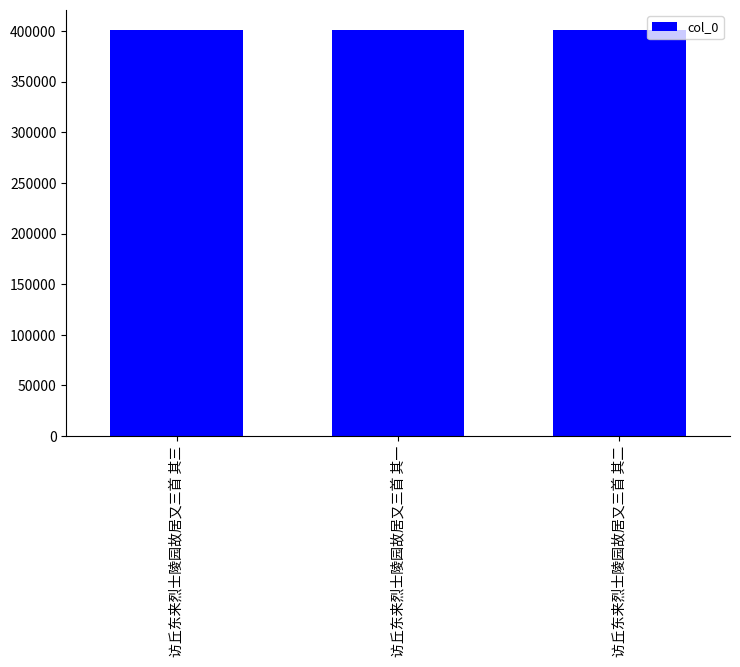

True or false: the data shows 401028 at 访丘东来烈士陵园故居又三首 其二.

True